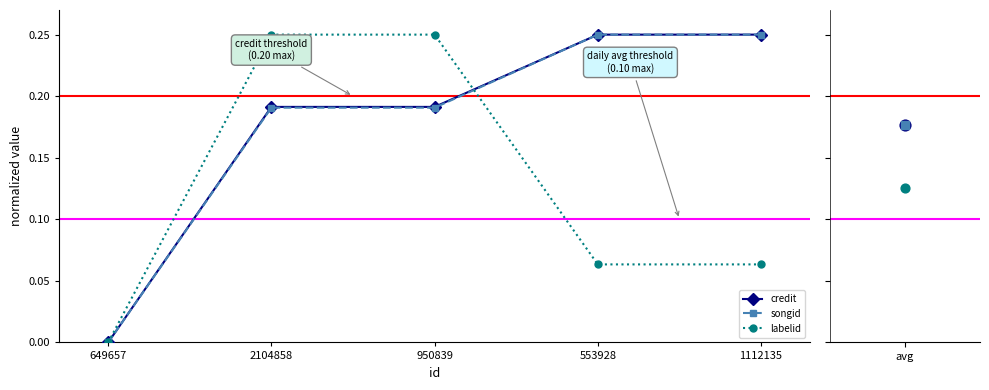

Which series has the largest Y range (max minus min)?

credit